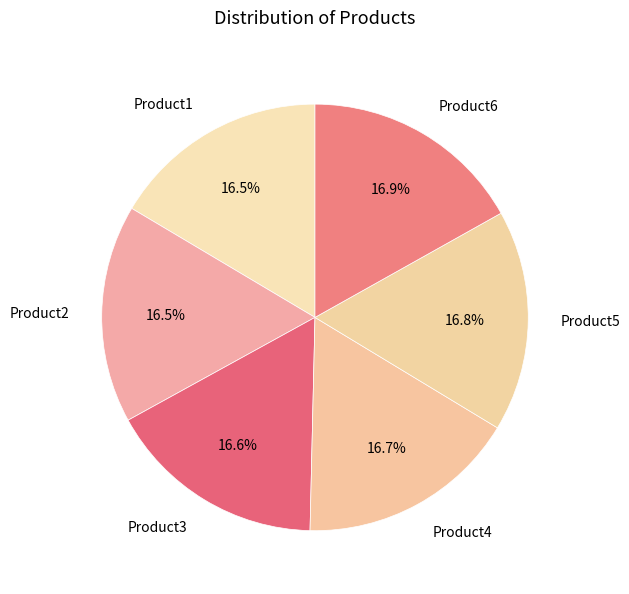

Approximately how many times larger is the value at Product5 compared to Product2?

1.0